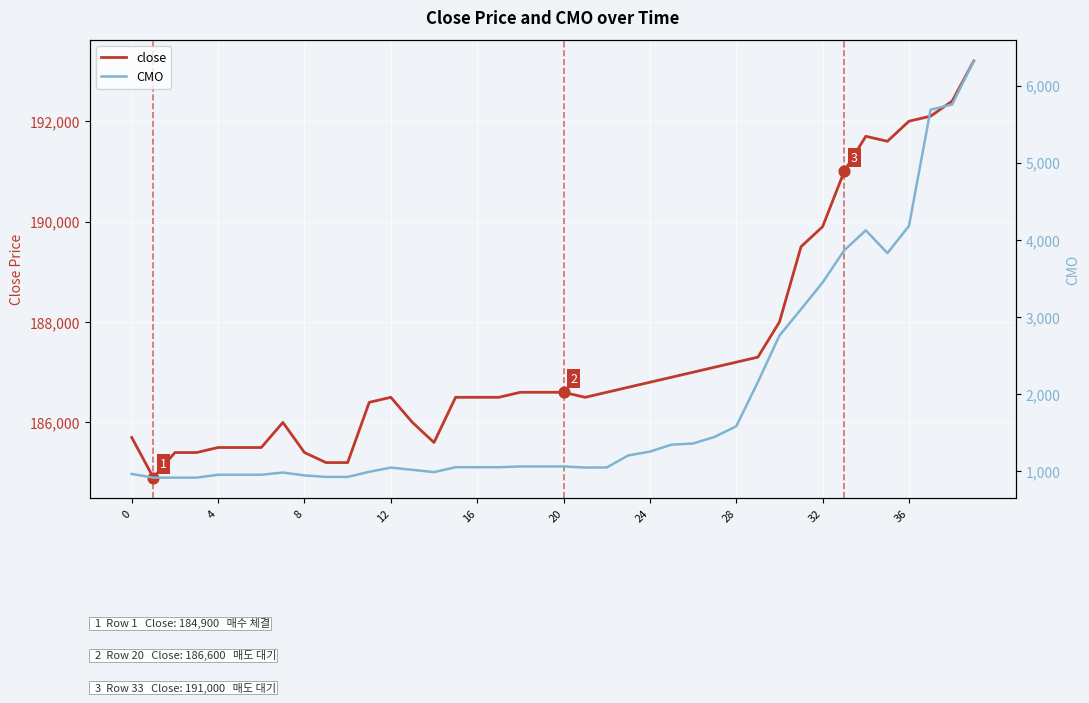

What are all the series names shown in the legend?

close, CMO